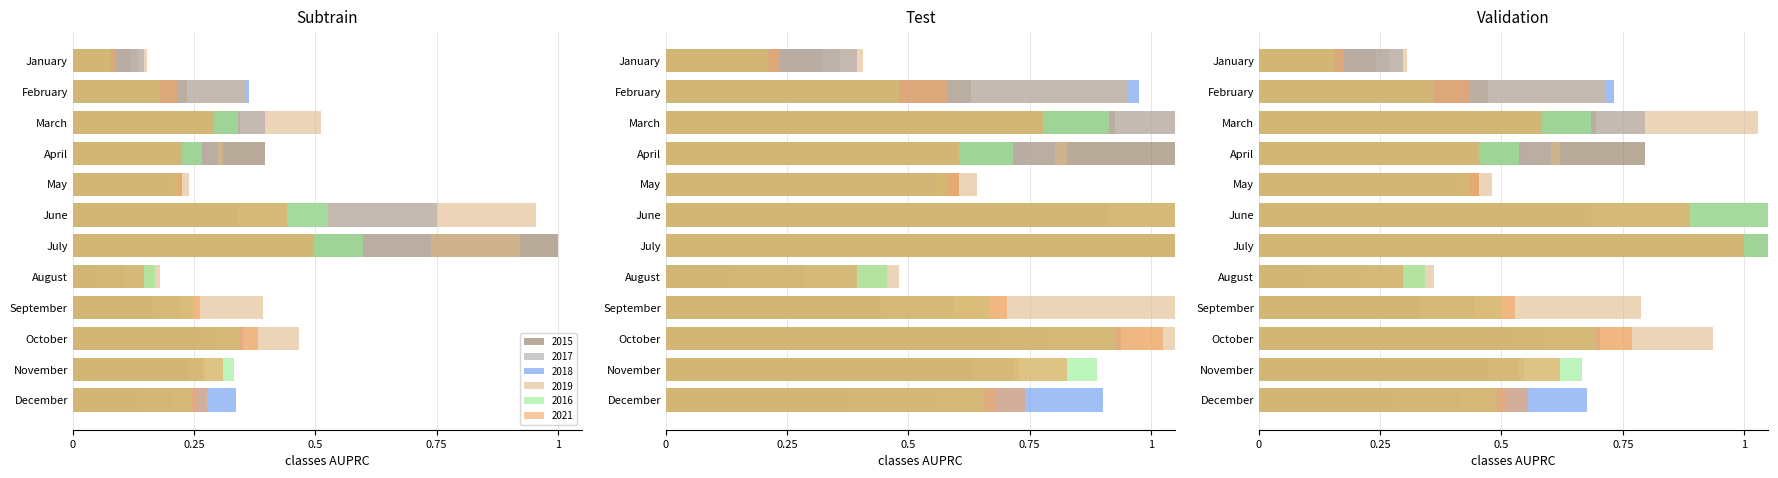

At which category is the sum across all series the highest?

July